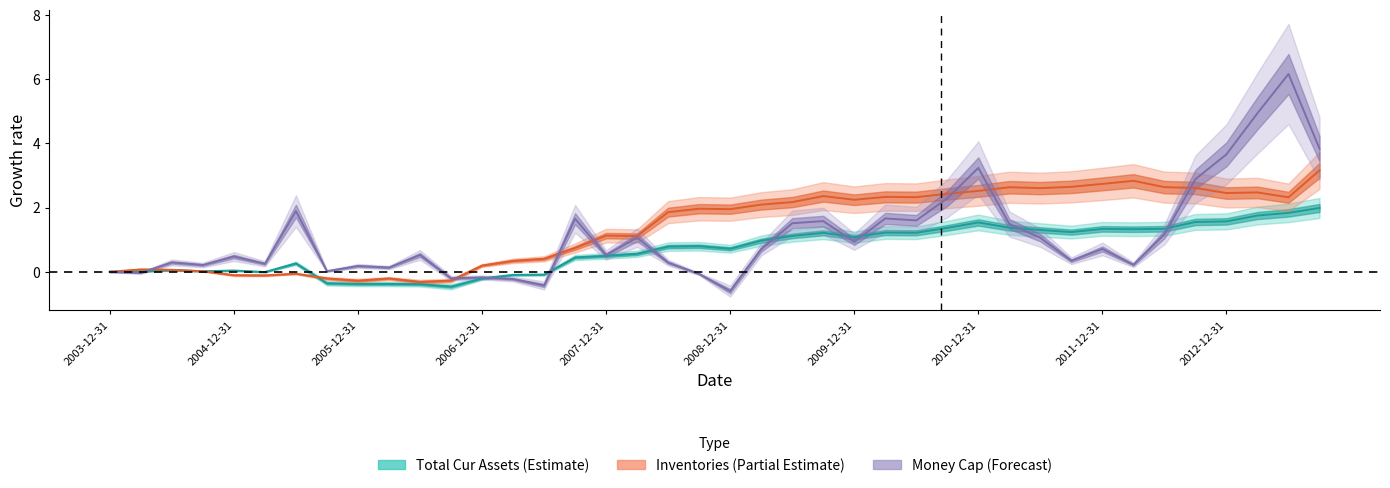

Which series has the largest total across all categories?

inventories